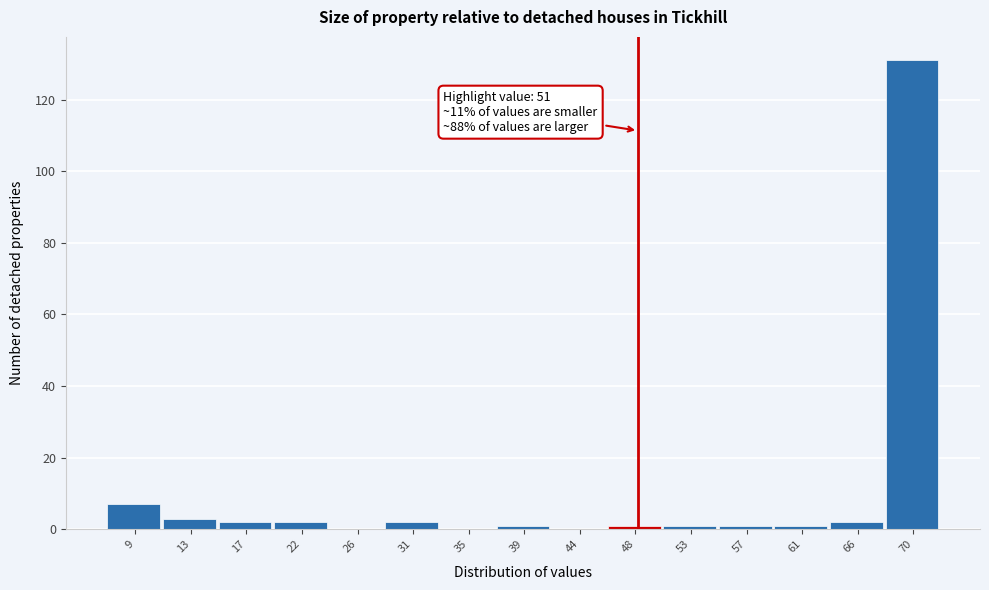

Reading left to right, transcribe all the data shown in this chart.

9=7	13=3	17=2	22=2	26=0	31=2	35=0	39=1	44=0	48=1	53=1	57=1	61=1	66=2	70=131